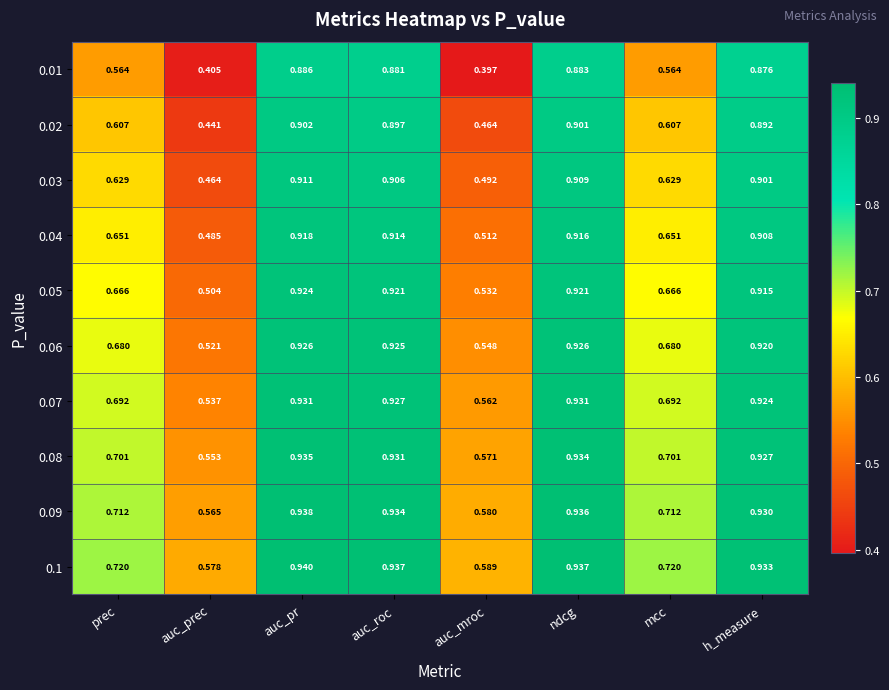

Which category has the highest value across all series?

auc_pr